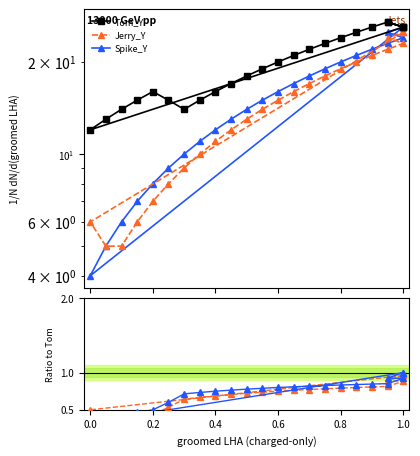

List the series in order of their peak value, lowest first.

Jerry_Y, Spike_Y, Tom_Y